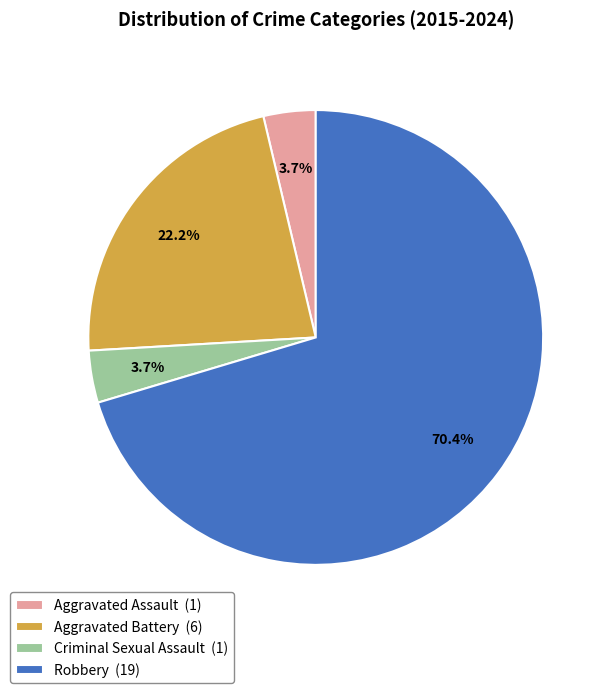

Approximately how many times larger is the value at Criminal Sexual Assault compared to Robbery?

0.1